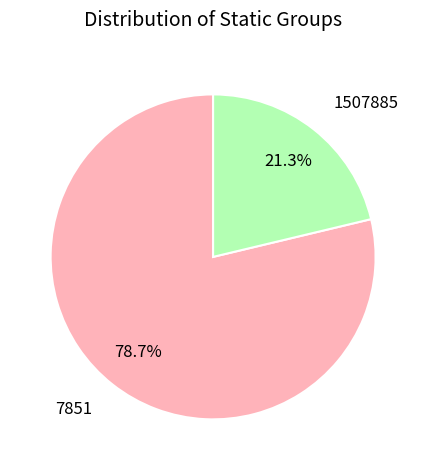

Which has a higher value, 1507885 or 7851?

7851